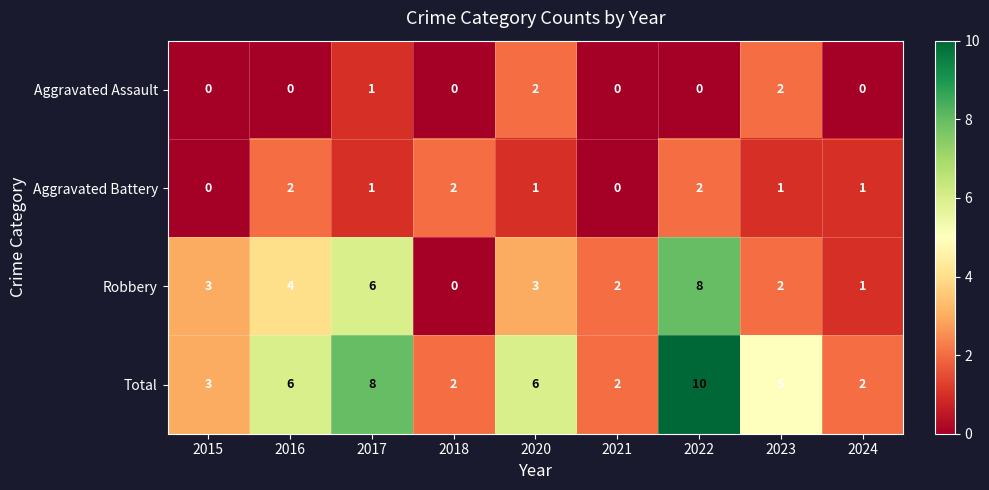

At which category is the sum across all series the highest?

2022